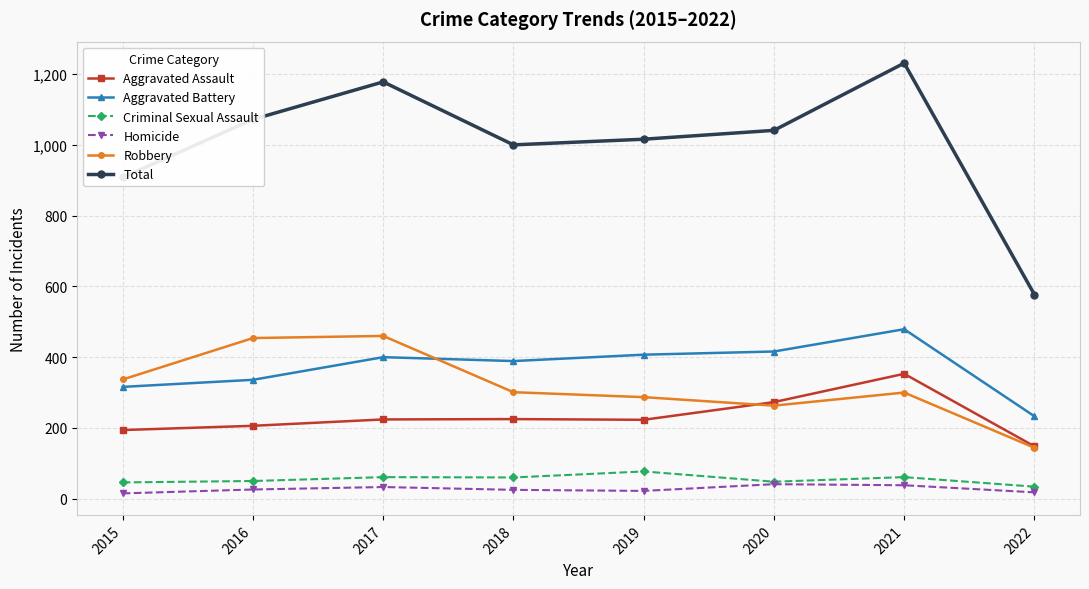

At which category does Total reach its first local peak?

2017